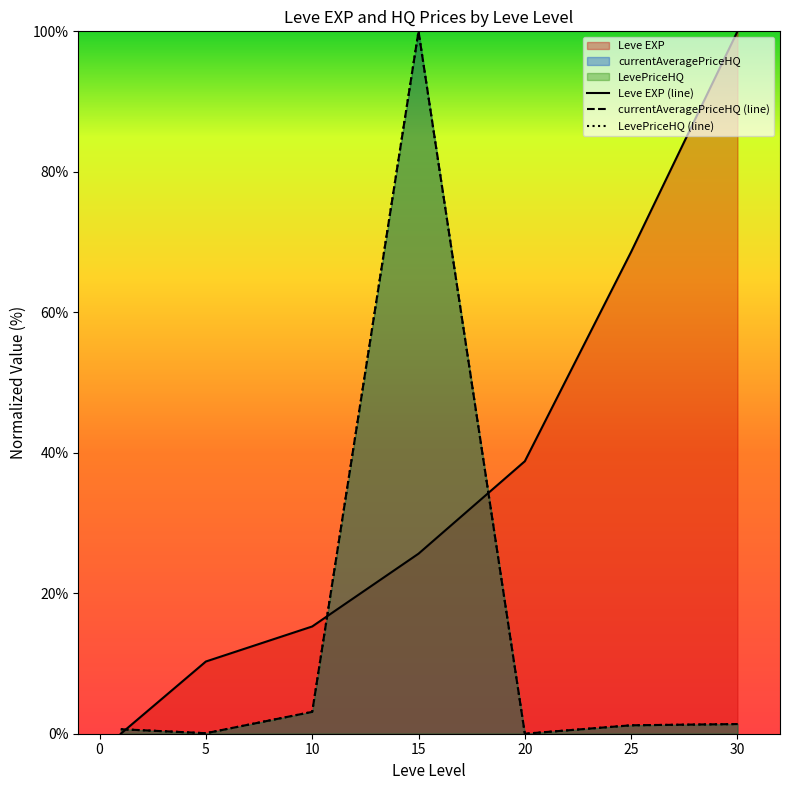

What is the difference between the second highest and second lowest values in the currentAveragePriceHQ (line) series?

3.0